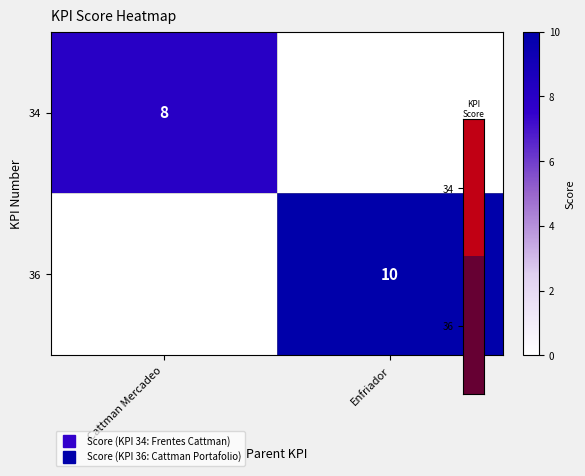

At which label is 34 closest to 8?

Cattman Mercadeo